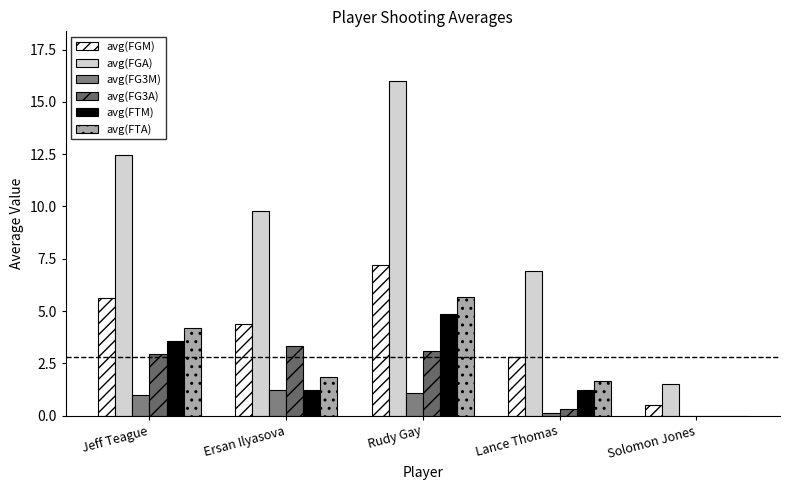

Between Lance Thomas and Solomon Jones, which series saw the biggest shift?

avg(FGA)